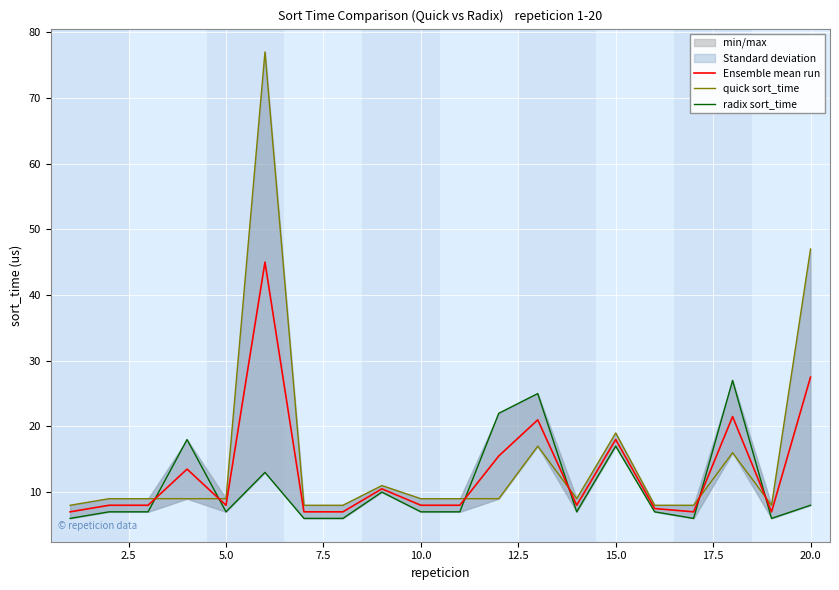

What is the difference between the maximum and minimum values in the Ensemble mean run series?

38.0